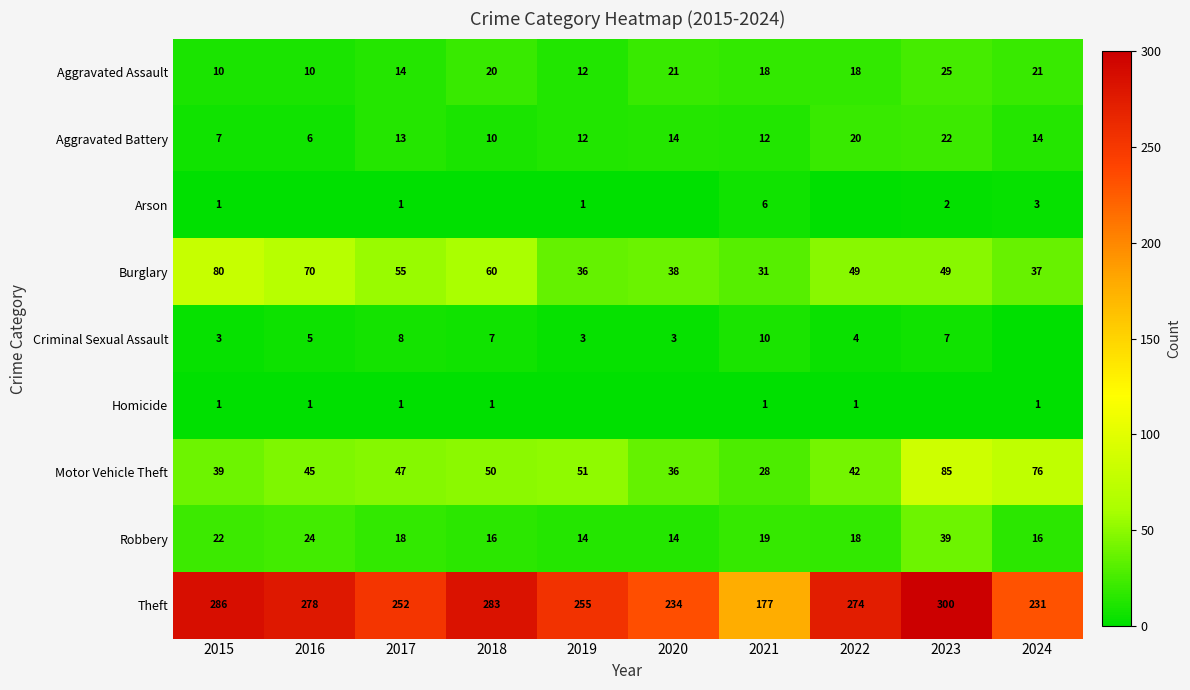

At which label does Theft first exceed 274?

2015